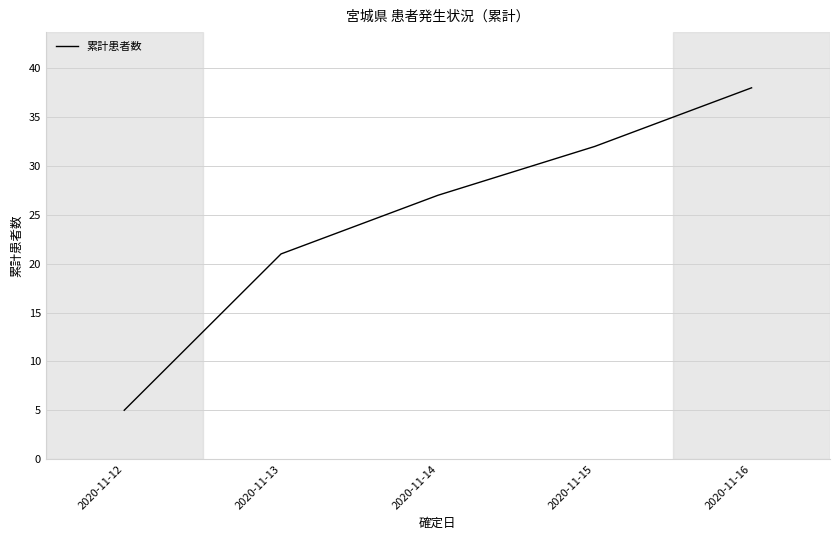

True or false: the data shows 67 at 2020-11-16.

False